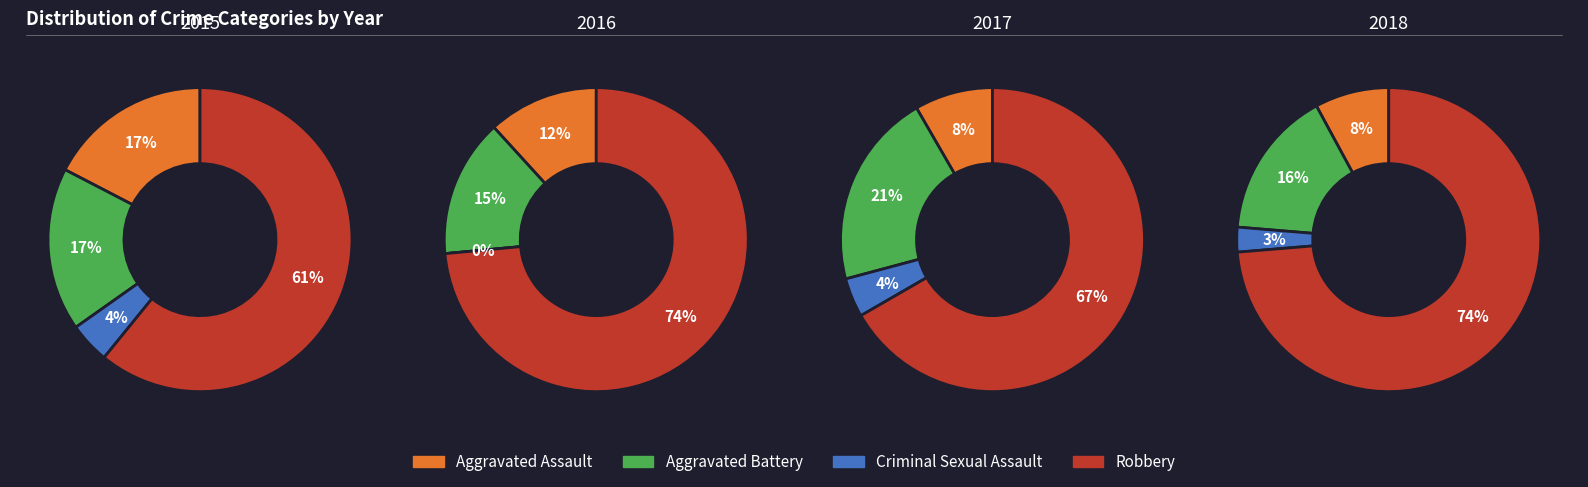

To the nearest percent, what portion does 2017 represent?

17%